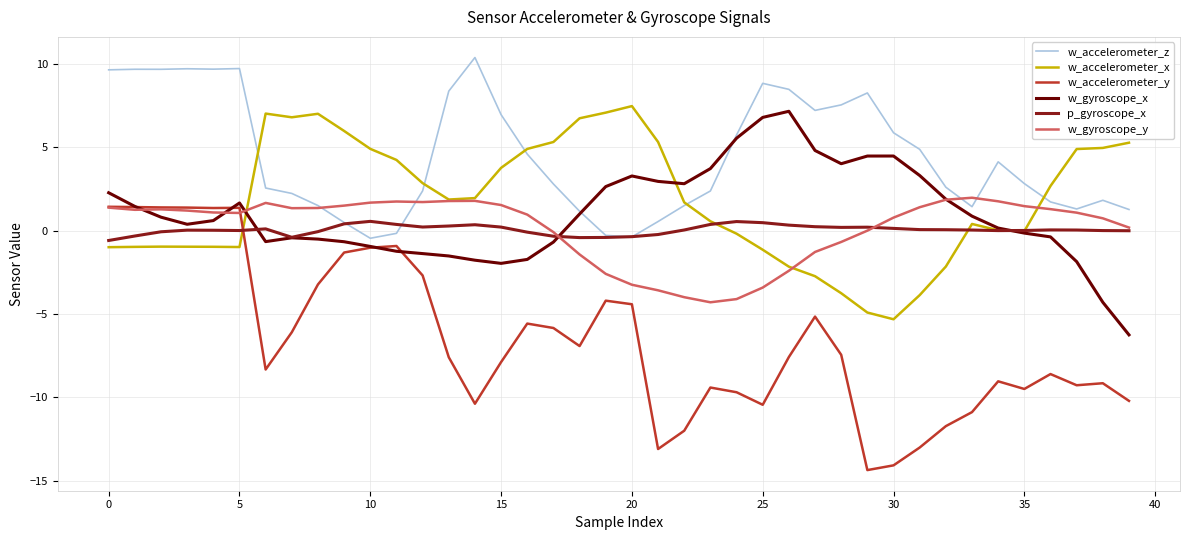

What is the lowest value of the w_accelerometer_x series?

-5.3